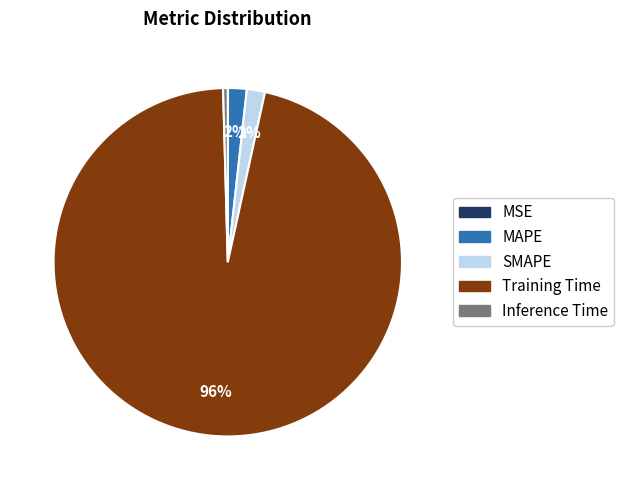

Combined, do SMAPE and Inference Time account for over 50%?

No